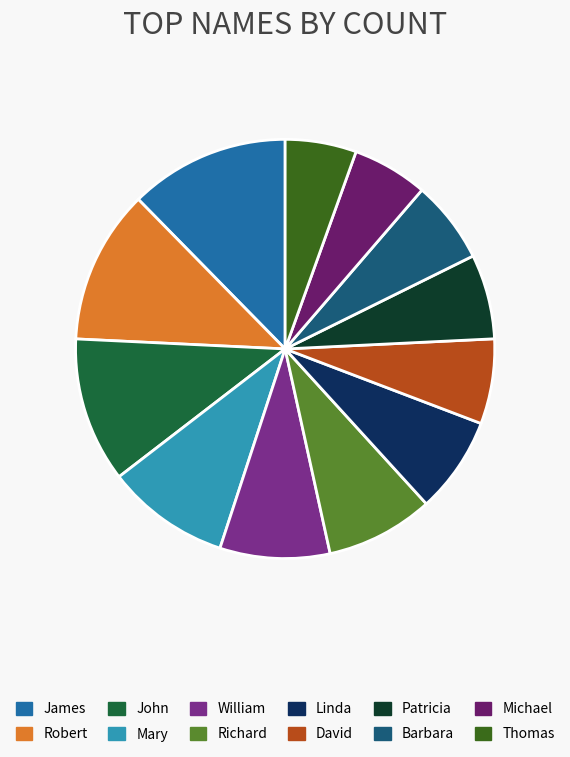

The Linda slice represents 7% of the pie. True or false?

True